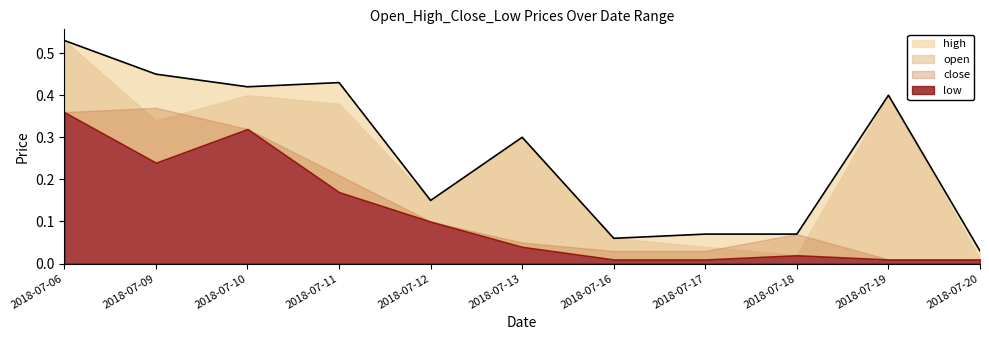

Between 2018-07-06 and 2018-07-12, which is larger?

2018-07-06